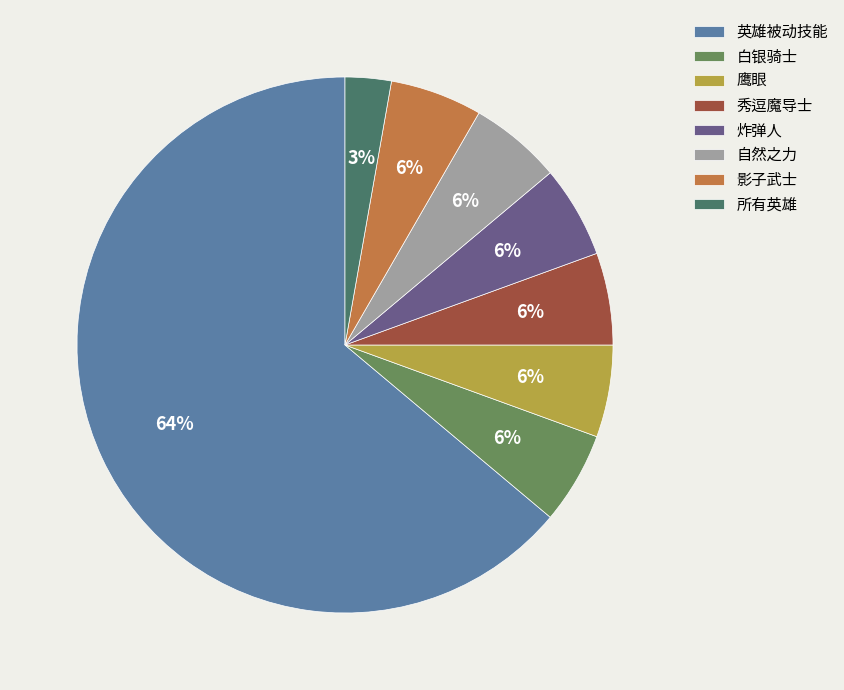

Does 英雄被动技能 represent more than half of the total?

Yes